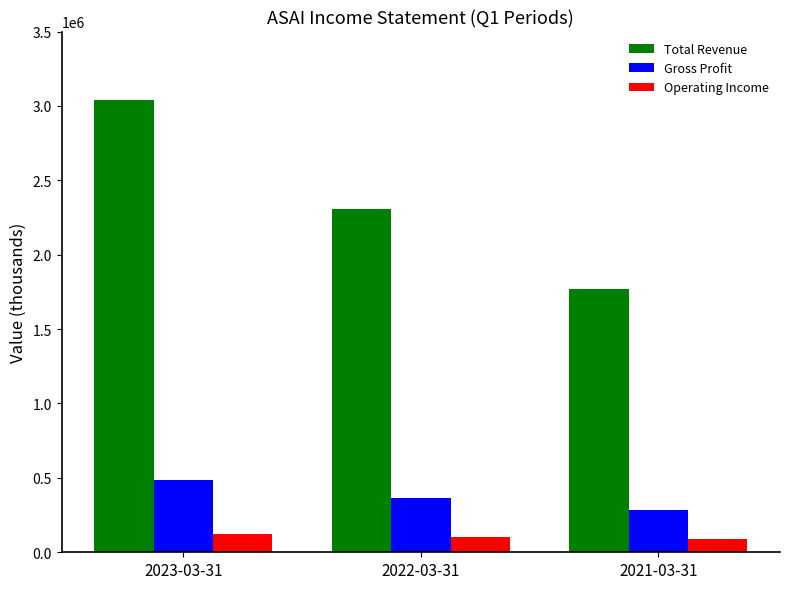

Does the chart contain stacked bars?

No